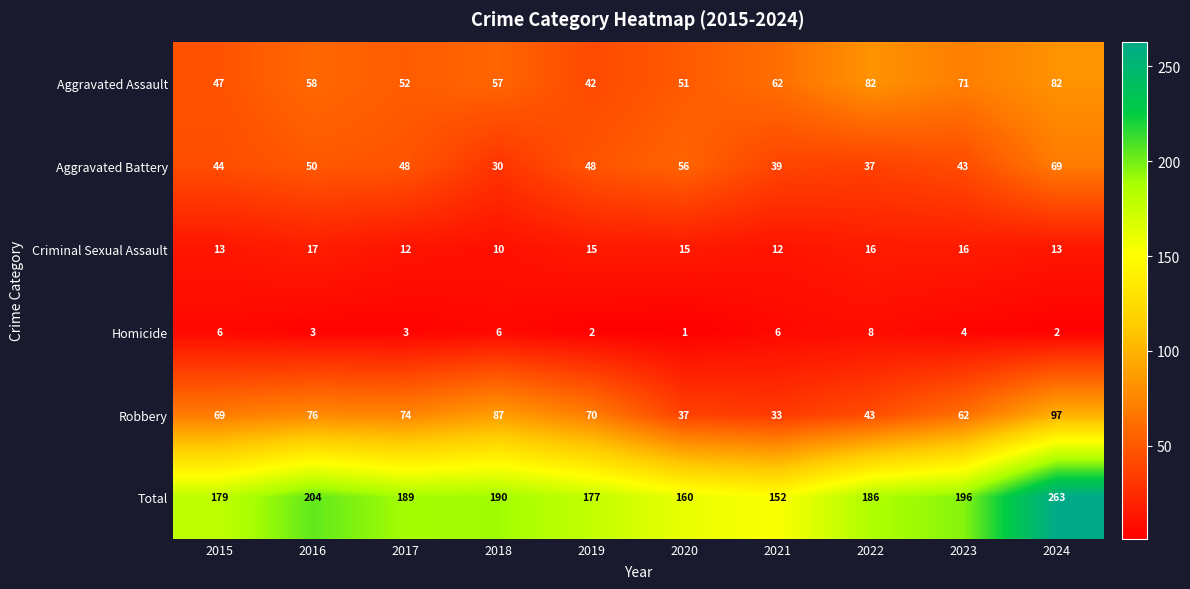

What is the spread (max minus min) of values at 2017?

186